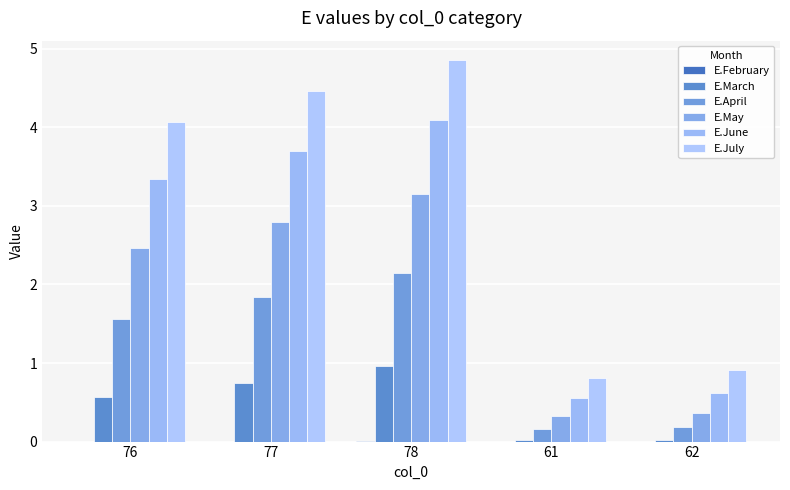

What is the sum of all E.April values?

5.9